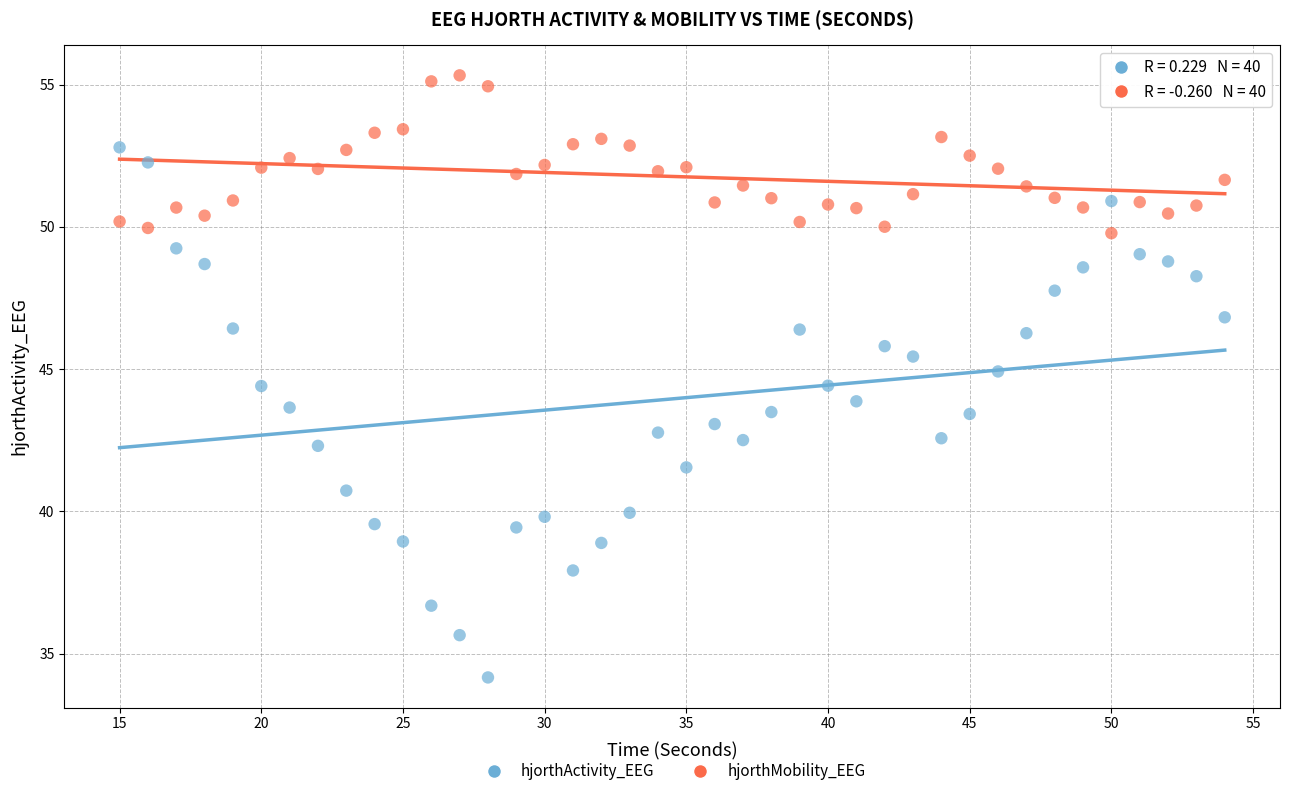

Which series reaches the maximum Y coordinate?

hjorthMobility_EEG